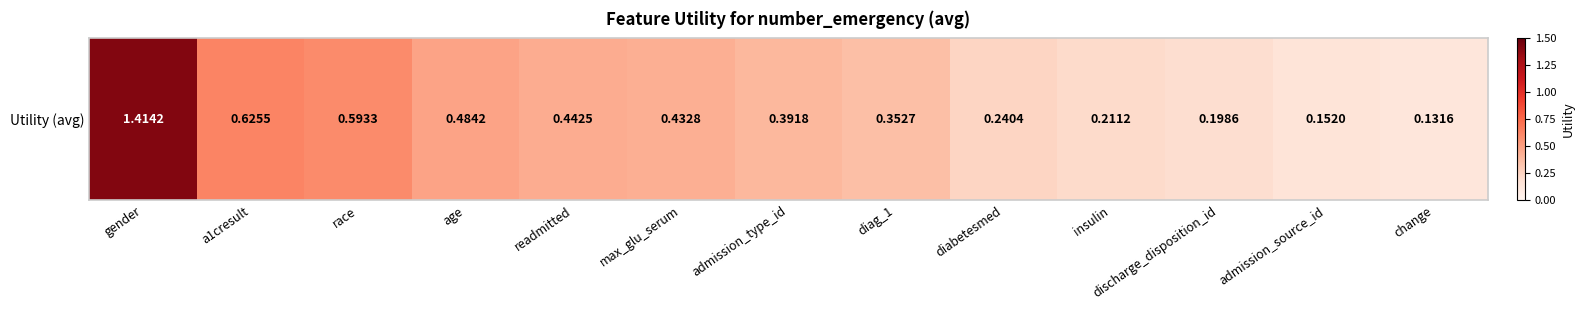

Reading right to left, what are all the values shown in this chart?

0.1	0.2	0.2	0.2	0.2	0.4	0.4	0.4	0.4	0.5	0.6	0.6	1.4